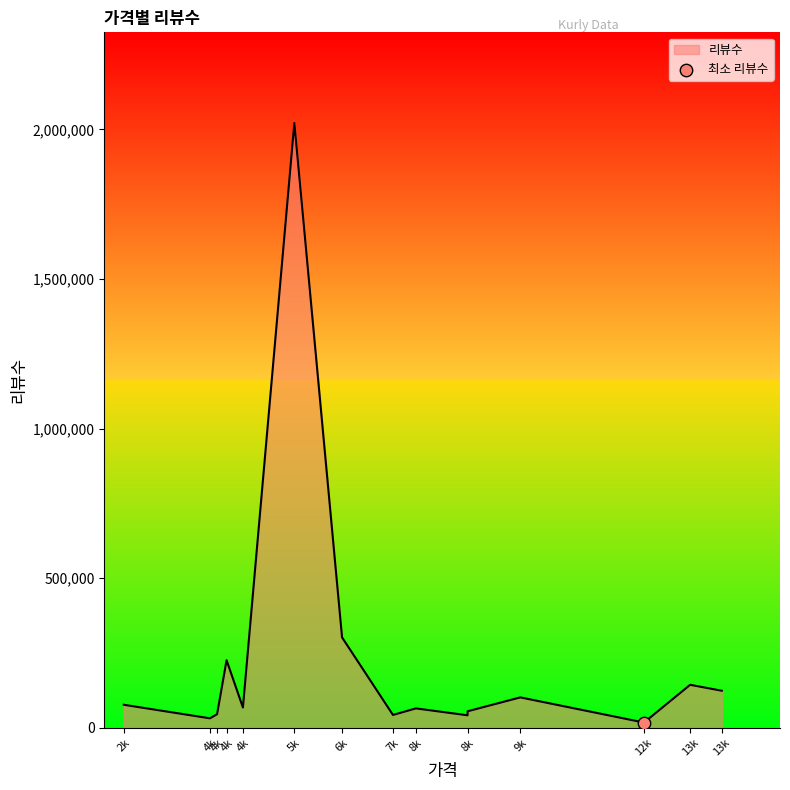

Which has a higher value, 7565 or 2460?

2460